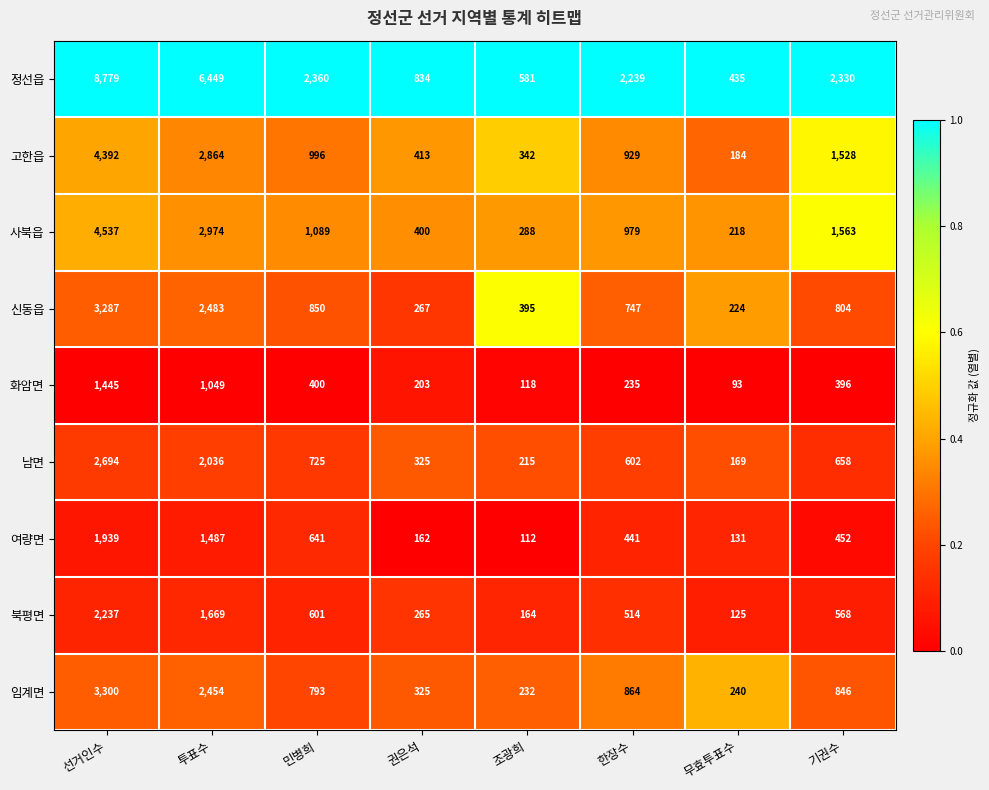

Is it true that 고한읍 equals 172 at 조광희?

False